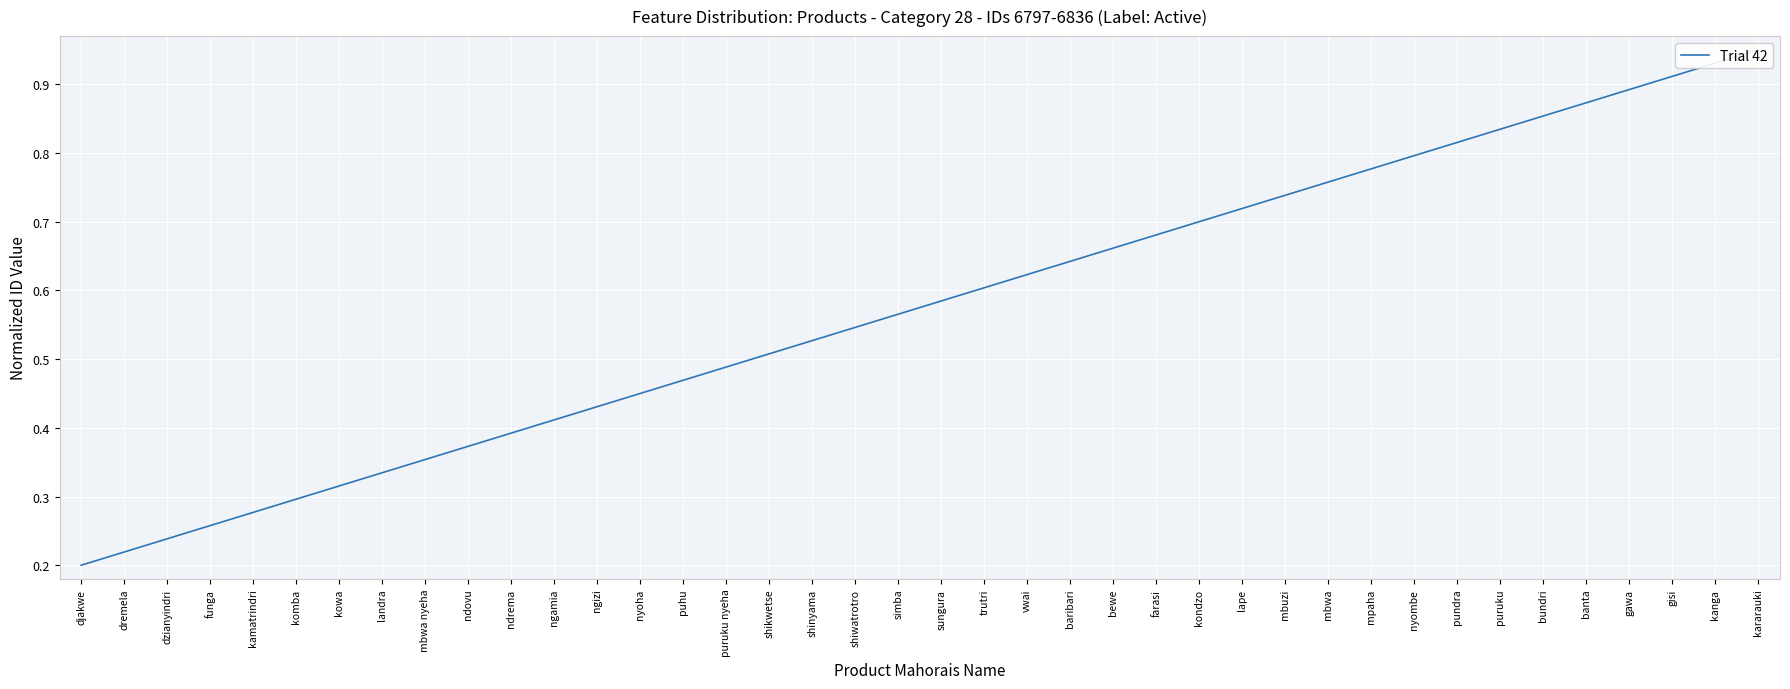

What is the value of the 36th point from the left?

0.9